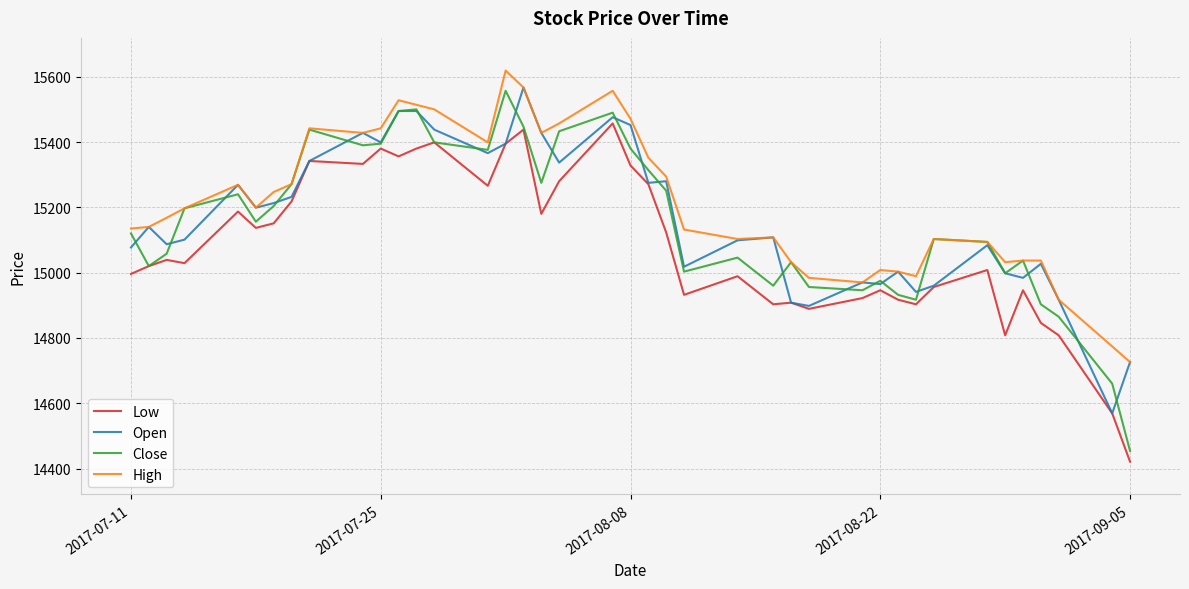

Which series has the largest range (max minus min)?

Close